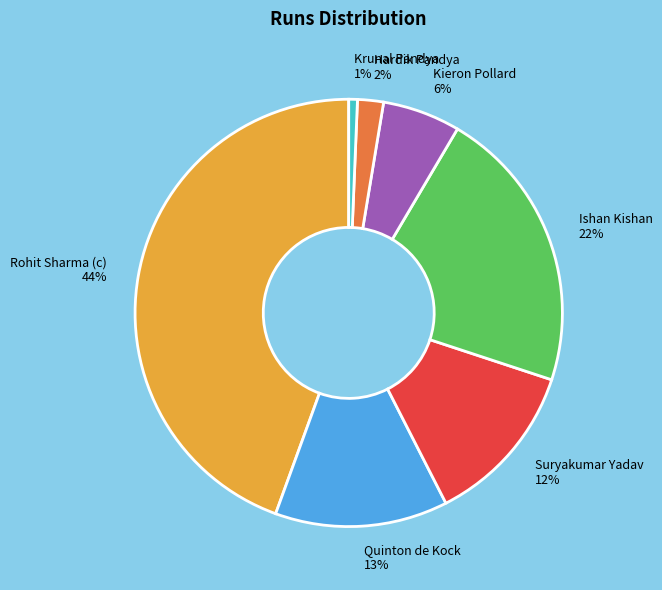

The Kieron Pollard slice represents 1% of the pie. True or false?

False